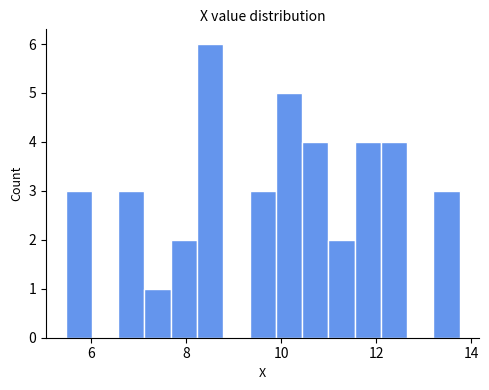

Around what value on the x-axis is the tallest bar? Give the approximate position of its centre, as read against the axis.

8.6